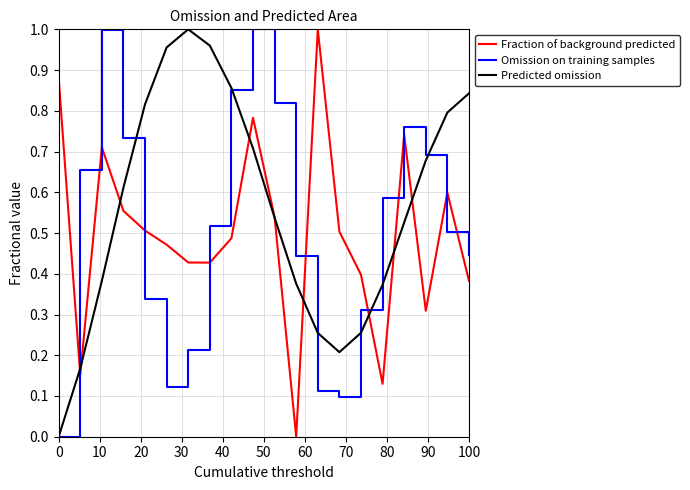

What is the sum of all Fraction of background predicted values?

10.0